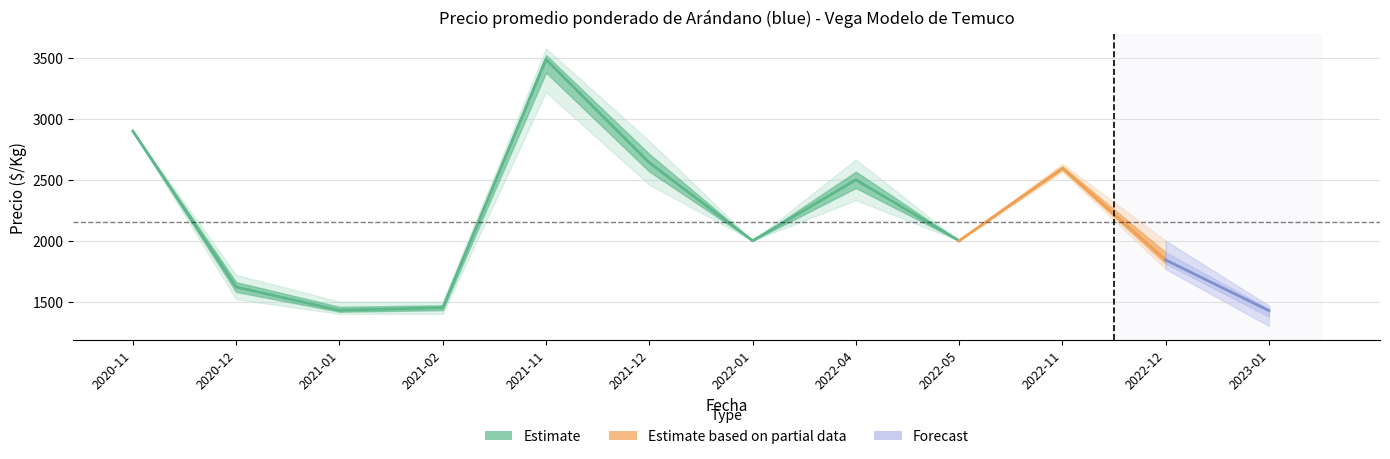

Which category has the lowest value across all series?

2023-01